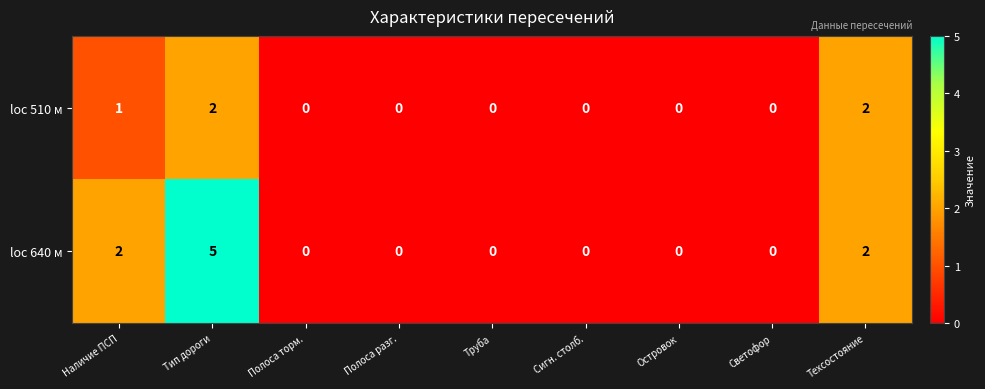

What is the total value across all series at Наличие ПСП?

3